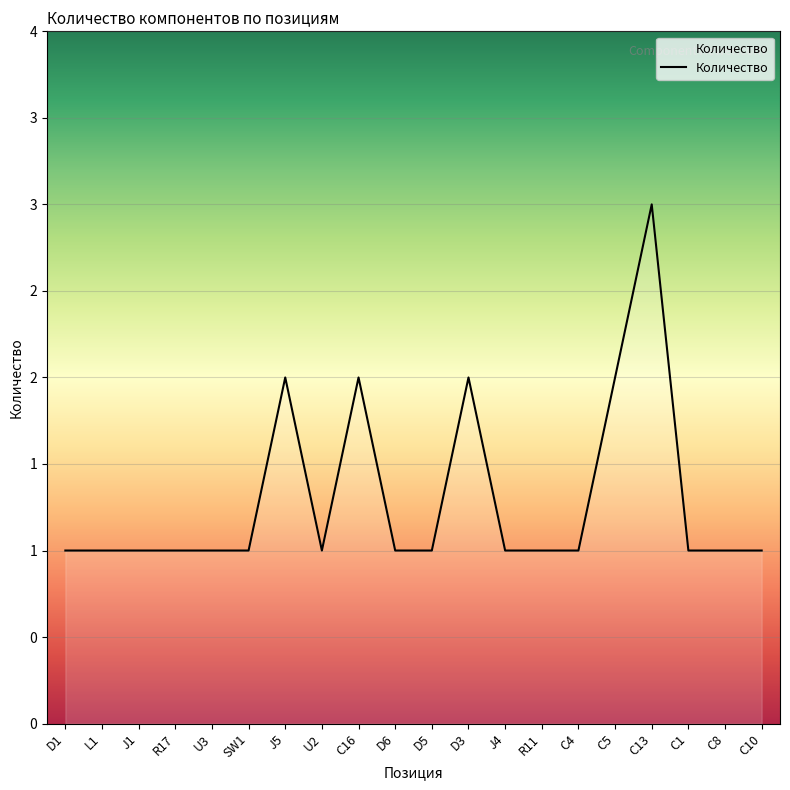

What is the sum of all values?

26